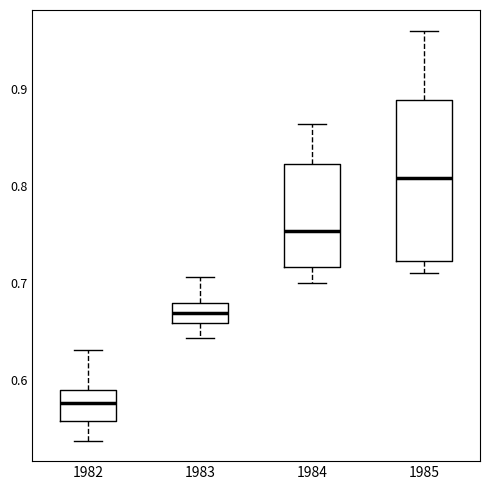

Reading left to right, read every box against the y-axis: the position of its median line, the range the box covers, and the ends of its whiskers. The values are not printed on the chart, so give them approximately, as read against the axis.

1982: median 0.58, box 0.56 to 0.59, whiskers 0.54 to 0.63
1983: median 0.67, box 0.66 to 0.68, whiskers 0.64 to 0.71
1984: median 0.75, box 0.72 to 0.82, whiskers 0.70 to 0.86
1985: median 0.81, box 0.72 to 0.89, whiskers 0.71 to 0.96